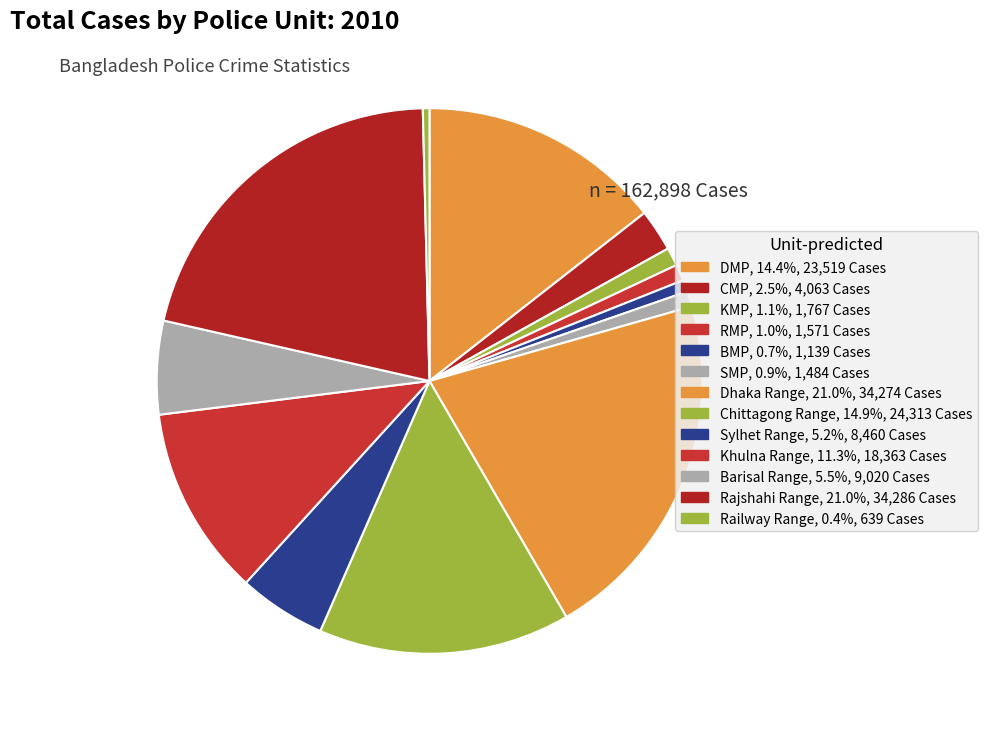

To the nearest percent, what is the combined percentage of RMP and Rajshahi Range?

22%